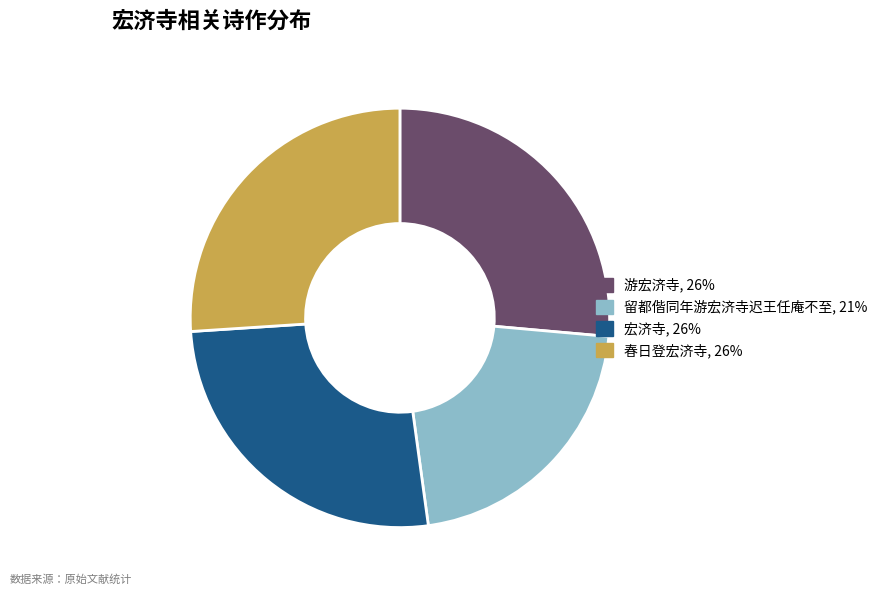

Between 留都偕同年游宏济寺迟王任庵不至 and 宏济寺, which is larger?

宏济寺